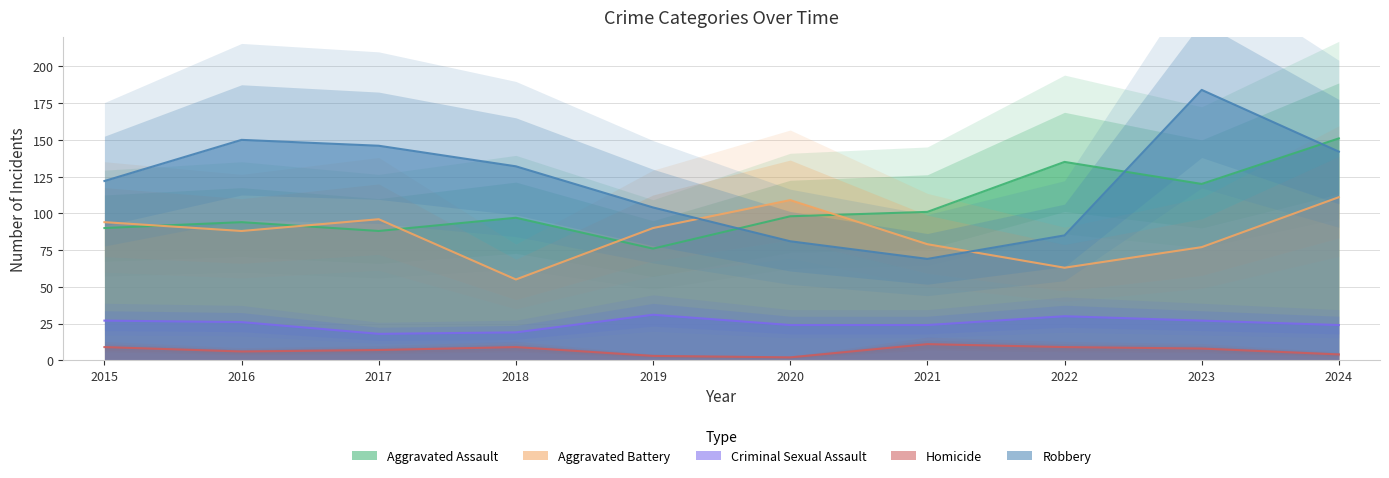

The value of Aggravated Assault at 2019 is 76. True or false?

True